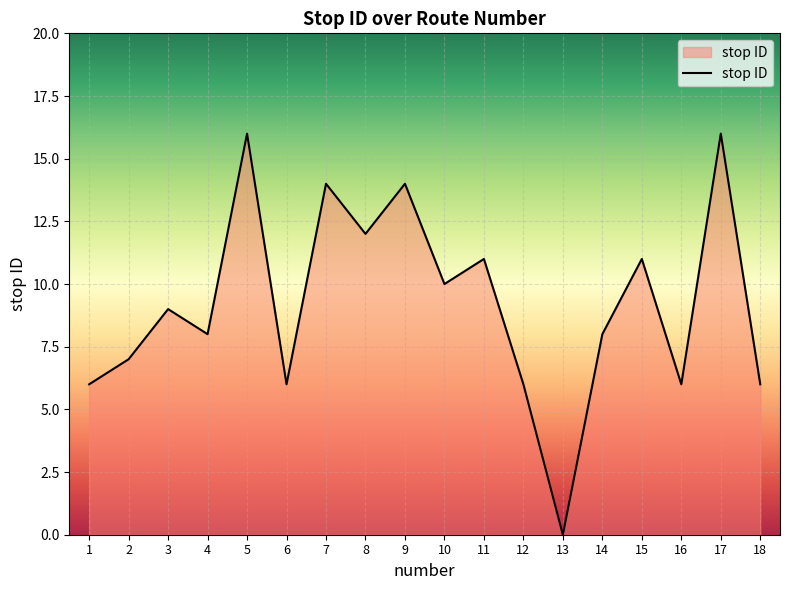

The value at 11 is 11. True or false?

True